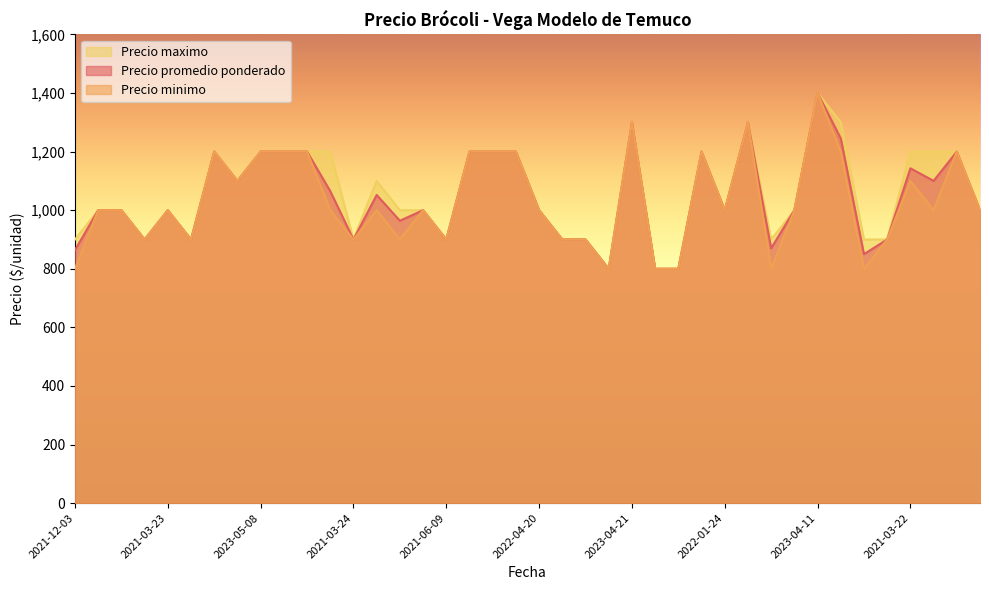

Rank the series at 2023-05-30 from highest to lowest value.

Precio promedio ponderado, Precio minimo, Precio maximo